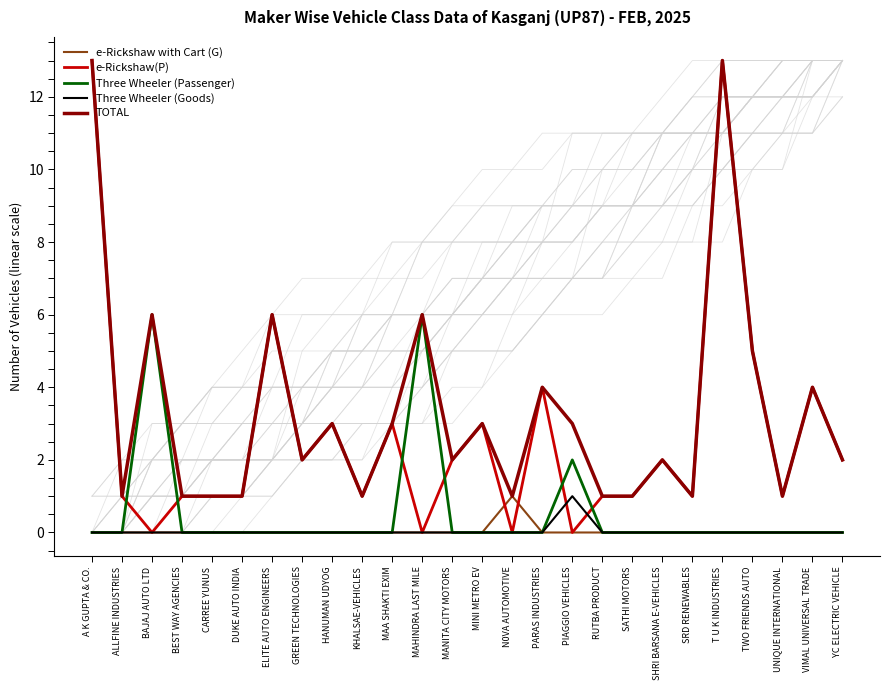

Rank the series at SRD RENEWABLES from highest to lowest value.

e-Rickshaw(P), TOTAL, e-Rickshaw with Cart (G), Three Wheeler (Passenger), Three Wheeler (Goods)